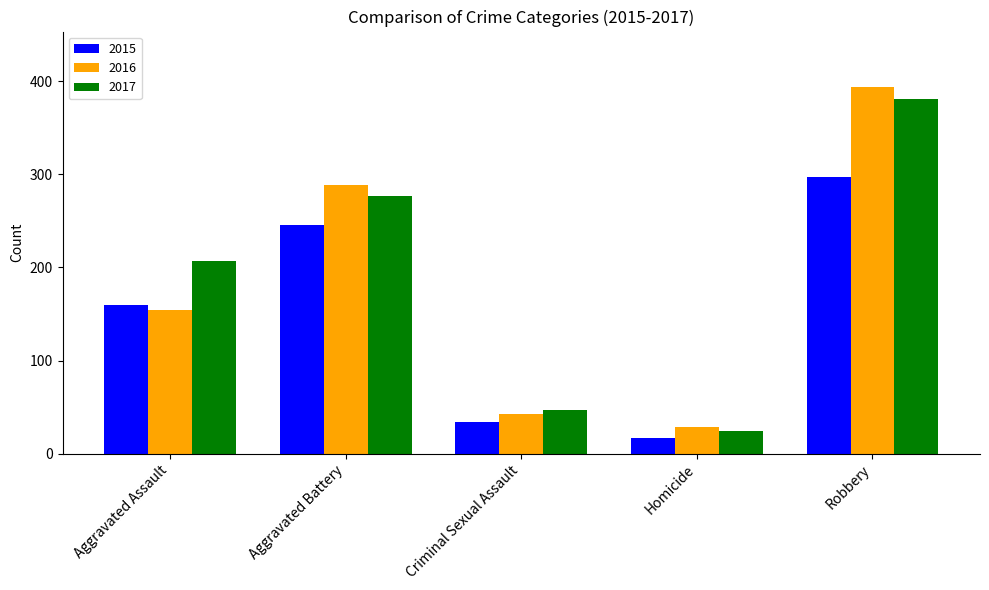

The value of 2015 at Aggravated Battery is 246. True or false?

True